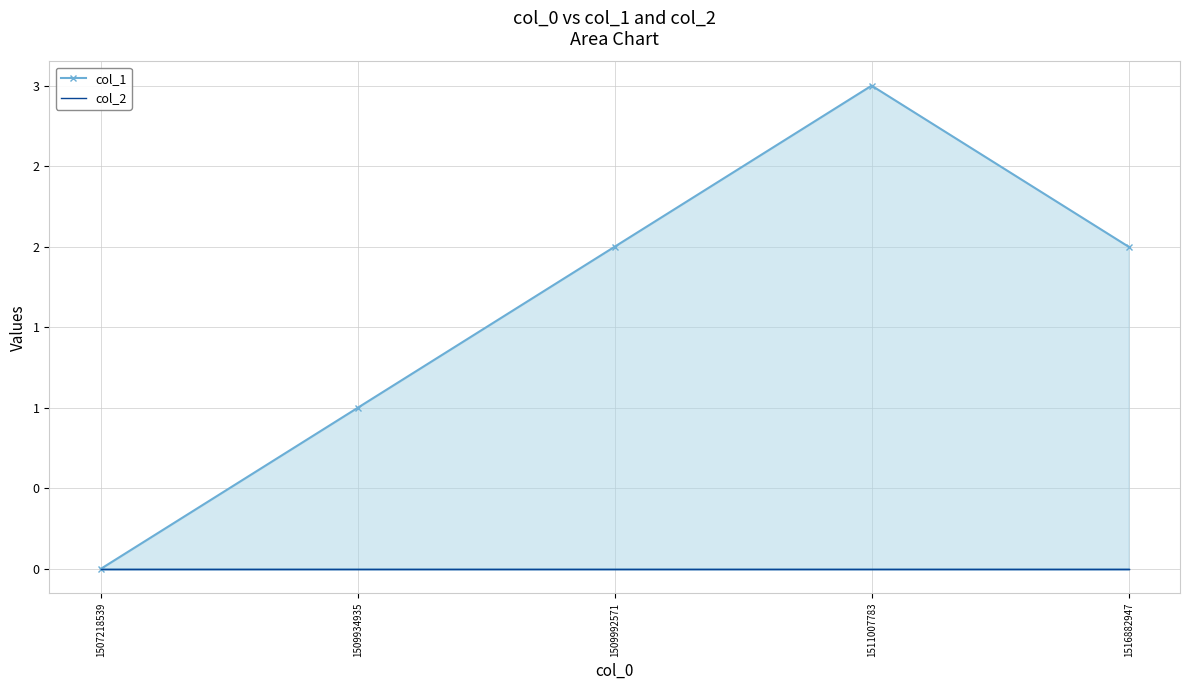

The value of col_1 at 1509992571 is 3. True or false?

False